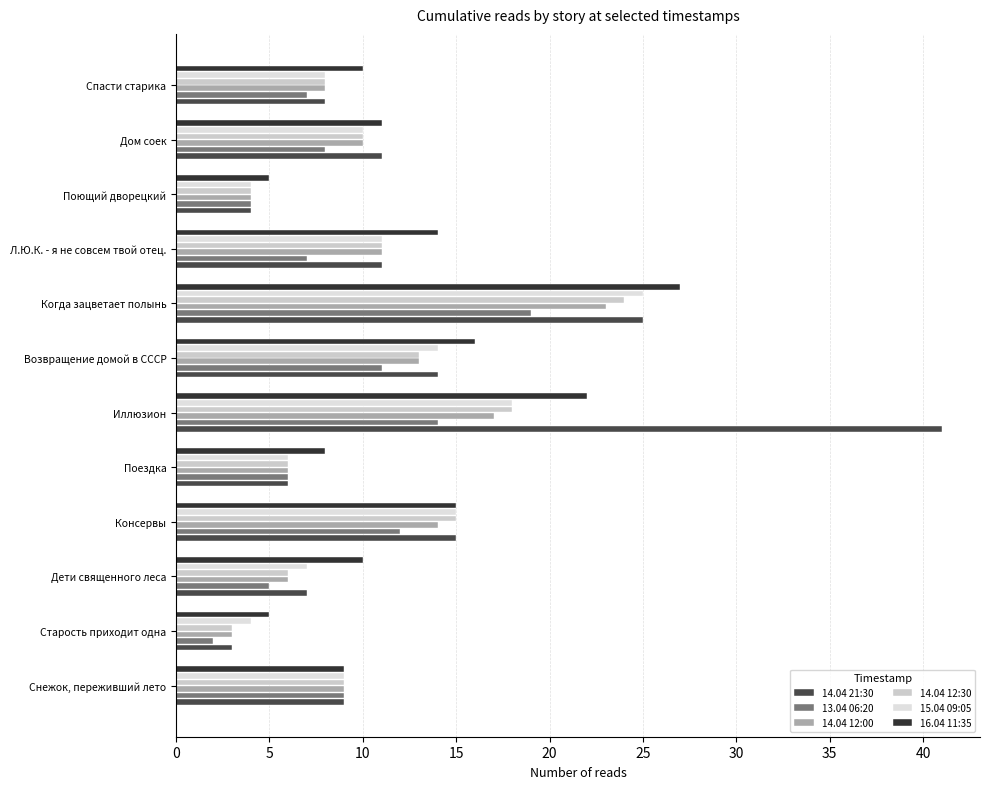

Which category has the highest value in the 13.04 06:20 series?

Когда зацветает полынь